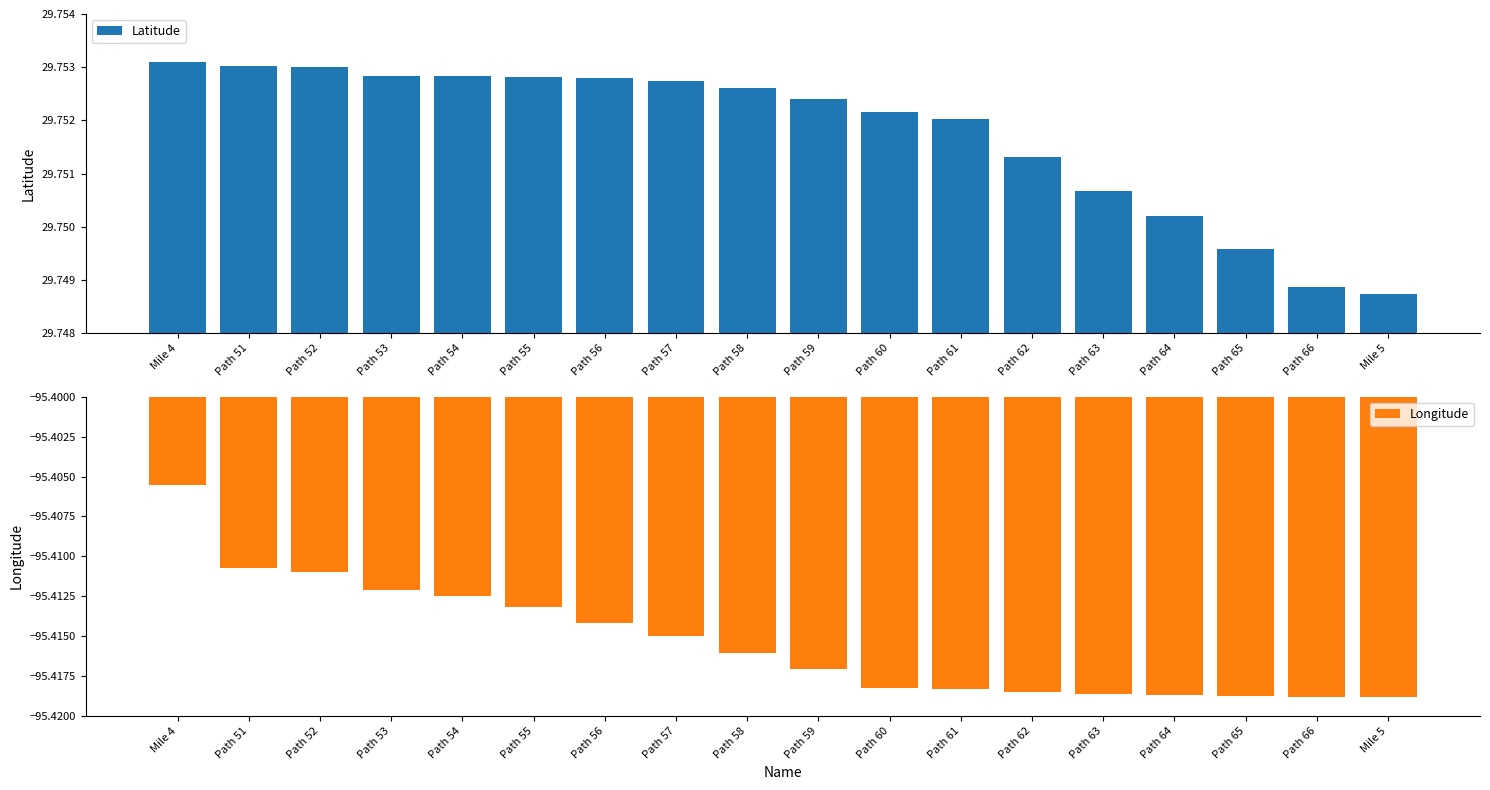

What is the label of the 9th bar from the left?

Path 58